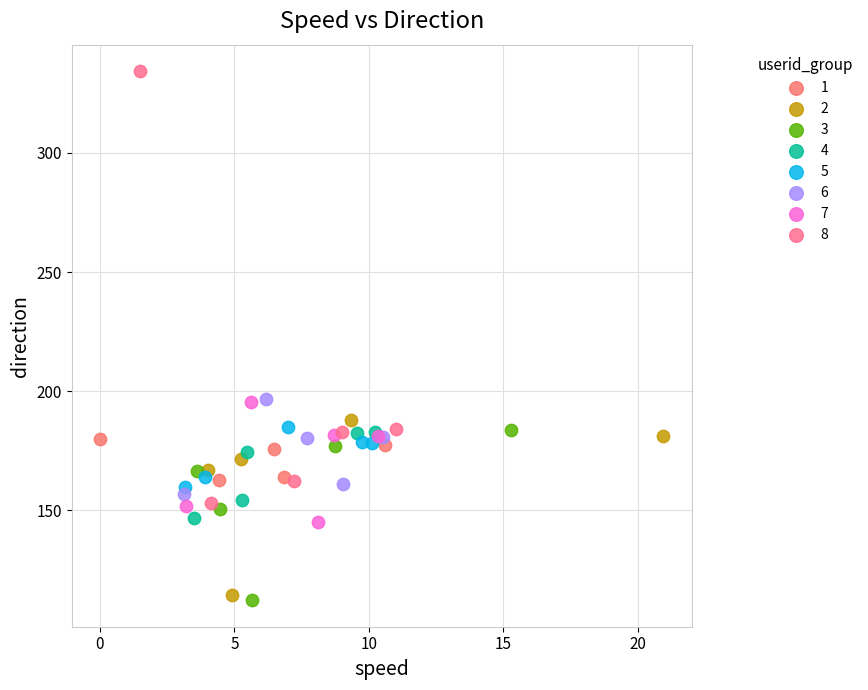

Which series has the largest Y range (max minus min)?

8